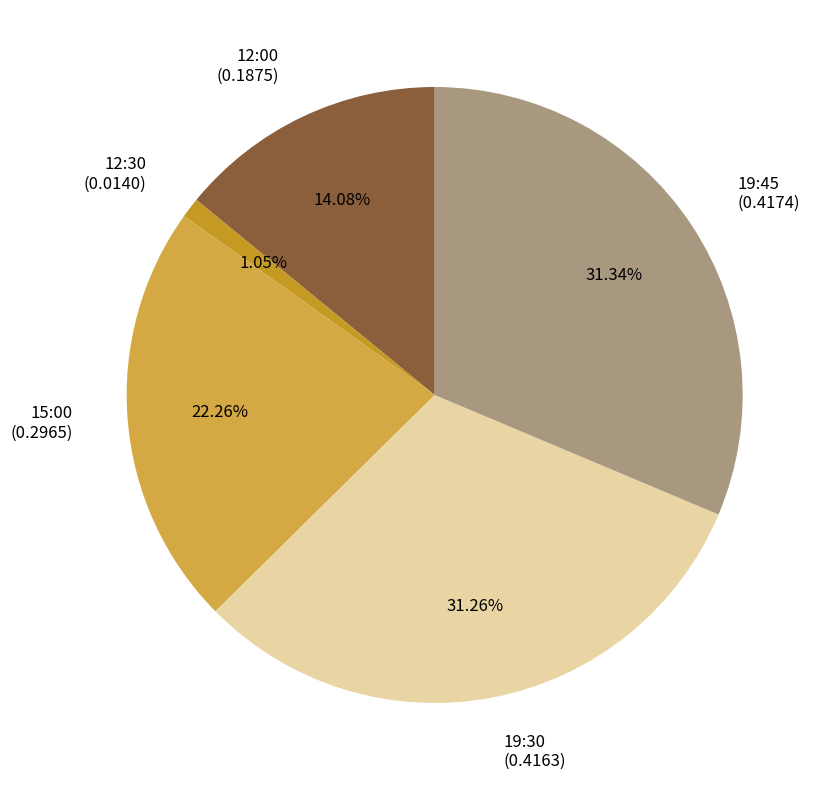

To the nearest percent, what percentage of the pie is 12:30?

1%